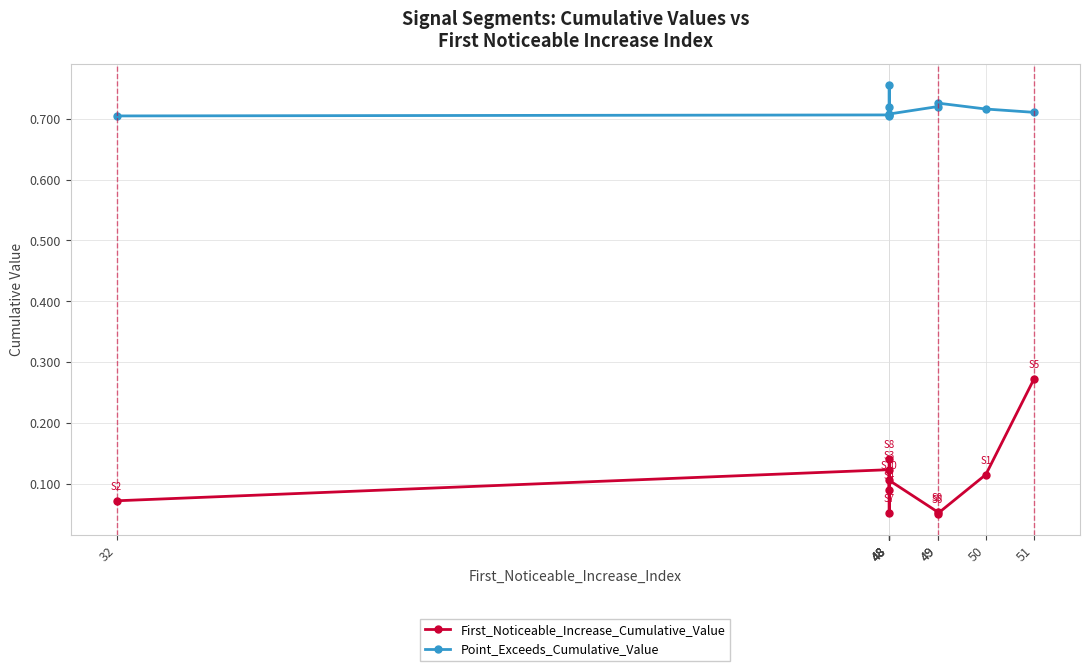

How many data points does each series have?

10